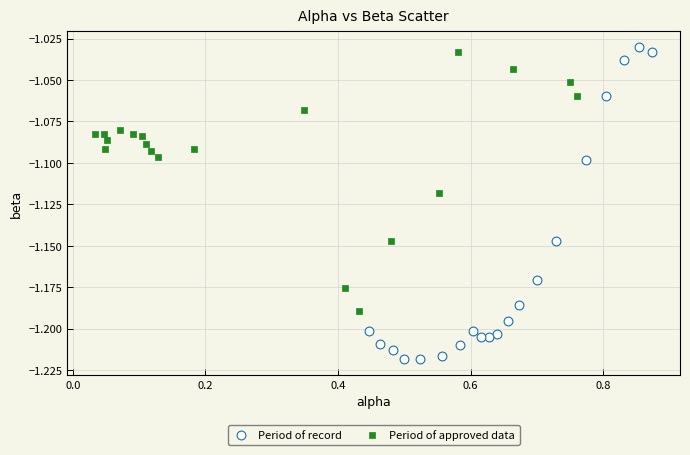

Which series has the largest Y range (max minus min)?

Period of record